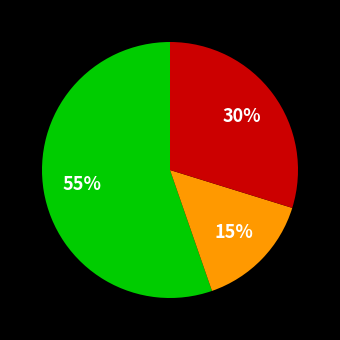

To the nearest percent, what is the average slice percentage?

33%